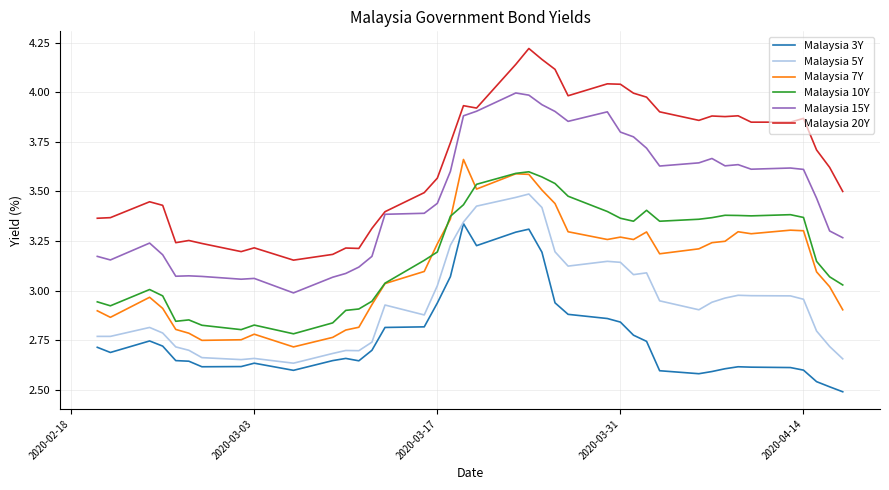

Which series has the largest range (max minus min)?

Malaysia 20Y